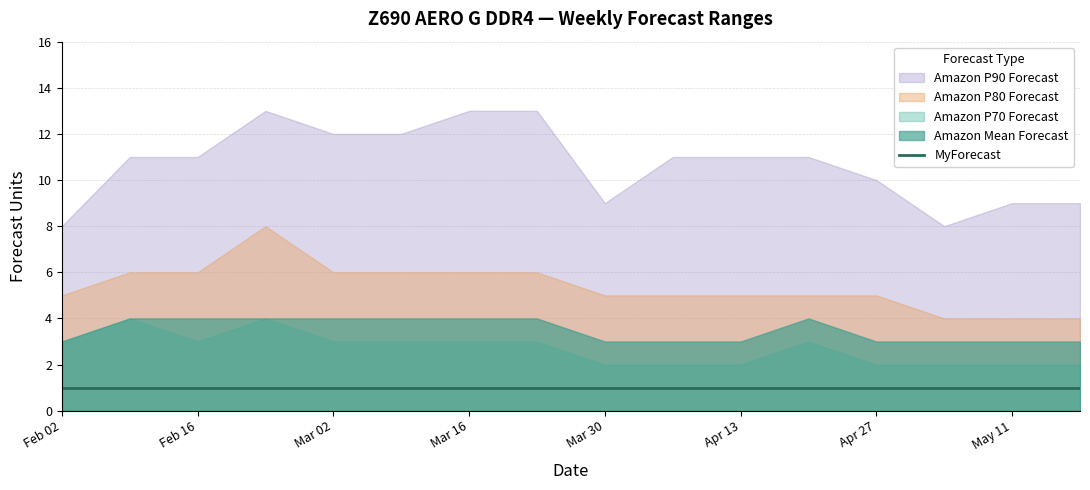

How many values in the Amazon P90 Forecast series are below 11?

6